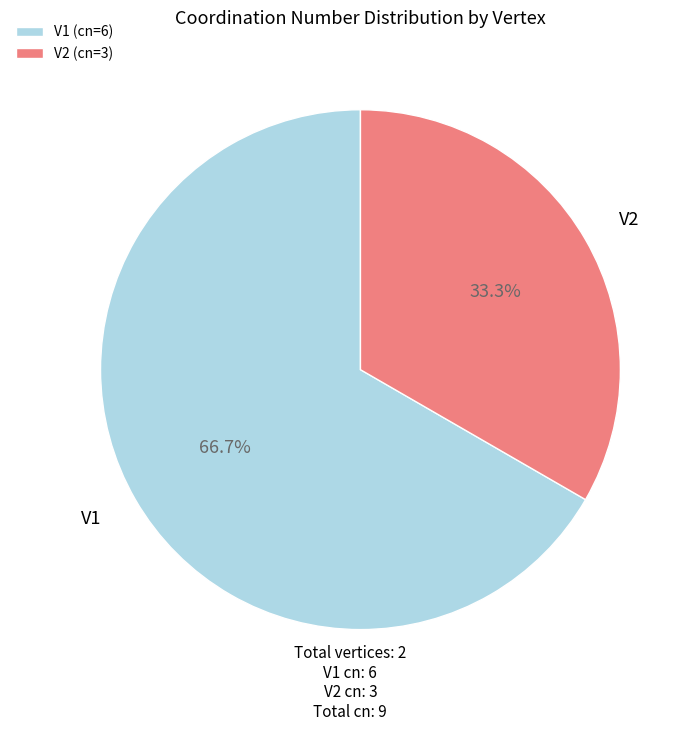

Count the number of slices in the pie.

2